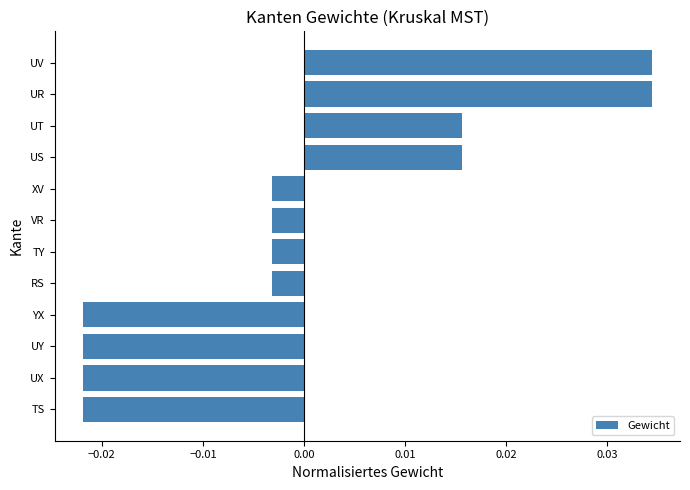

Is it true that the value at UR is 0.1?

False